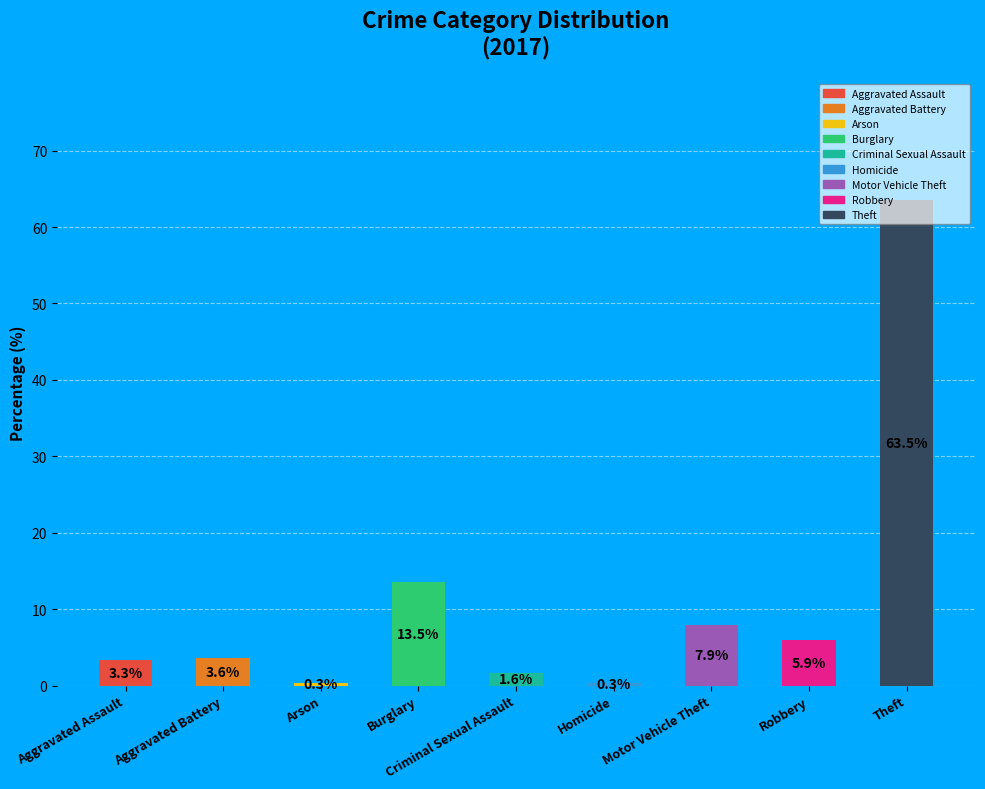

What percentage do Aggravated Battery and Robbery together represent?

9.5%